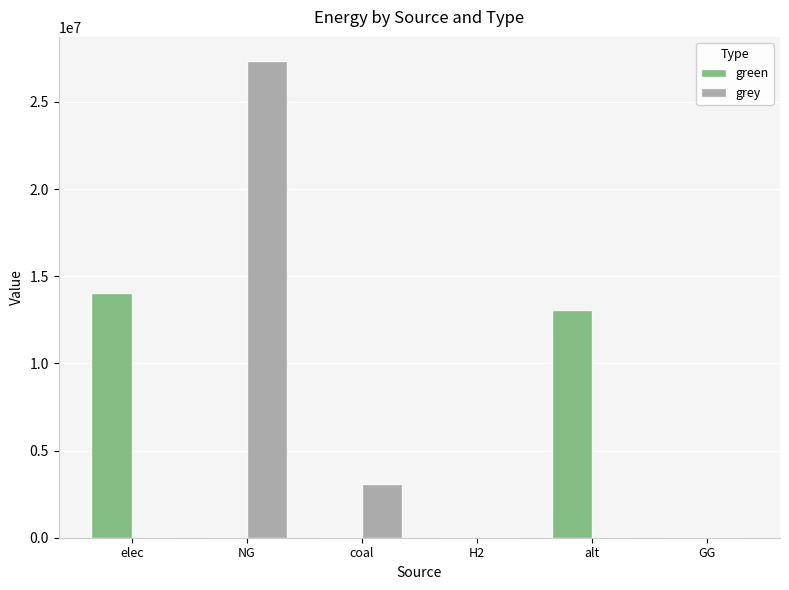

Is the value of grey at NG greater than the value of green at coal?

Yes